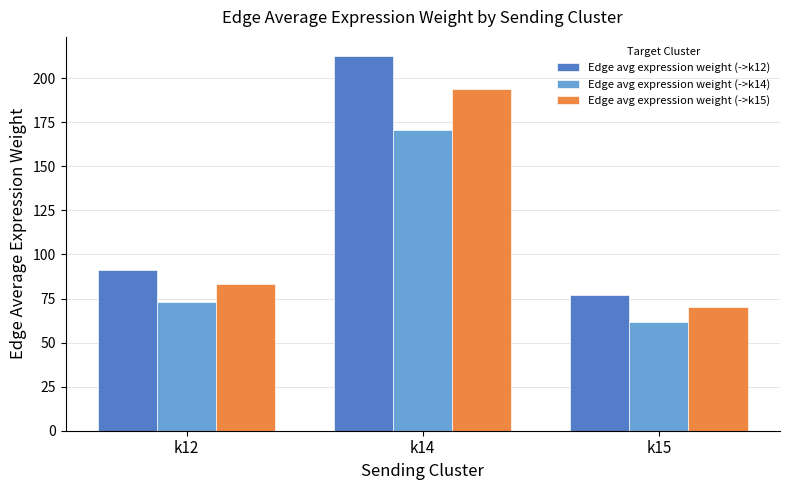

List the series in order of their overall mean, lowest first.

Edge avg expression weight (->k14), Edge avg expression weight (->k15), Edge avg expression weight (->k12)